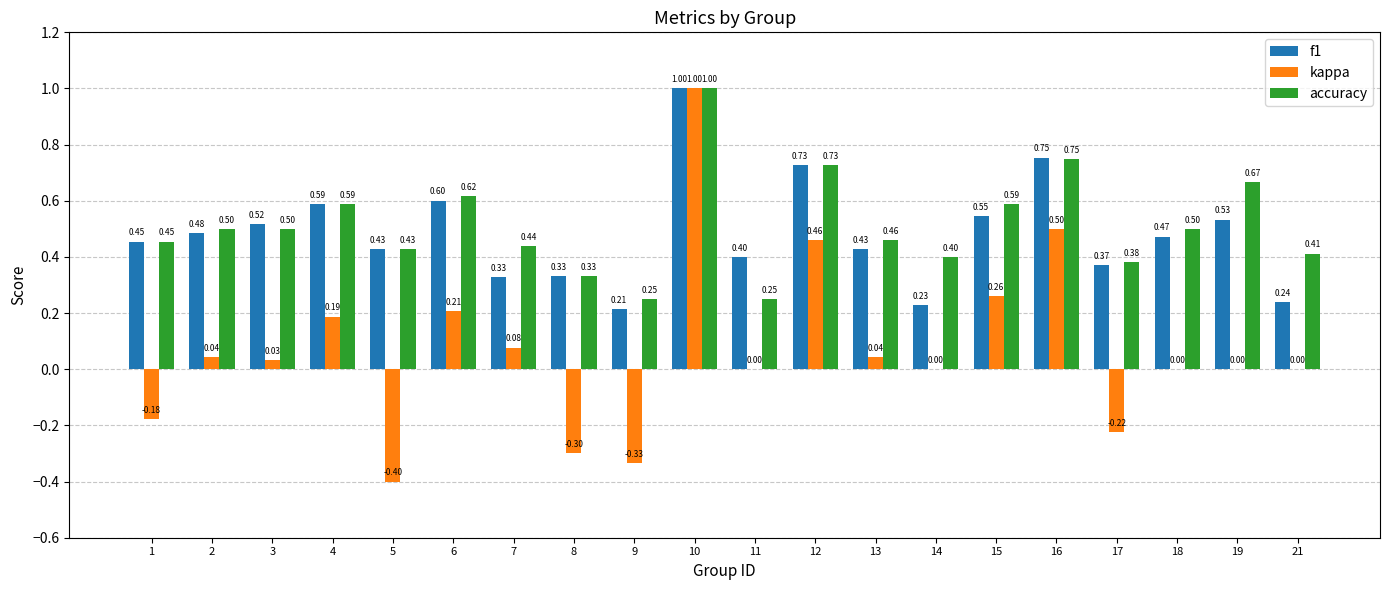

At which category is the sum across all series the highest?

10